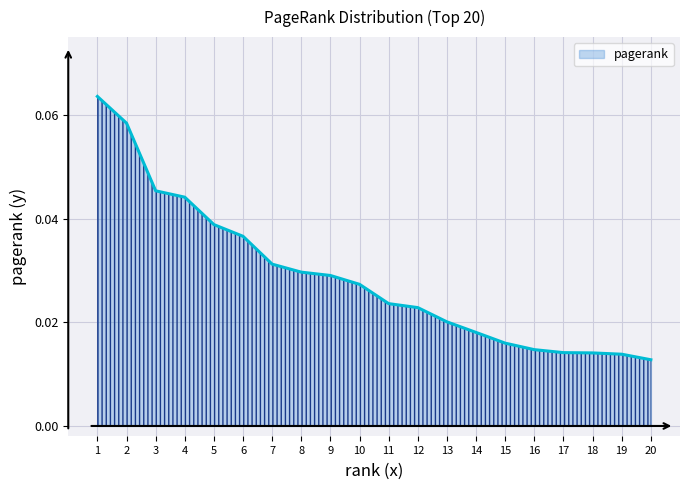

Where is the data nearest to the value 0?

20